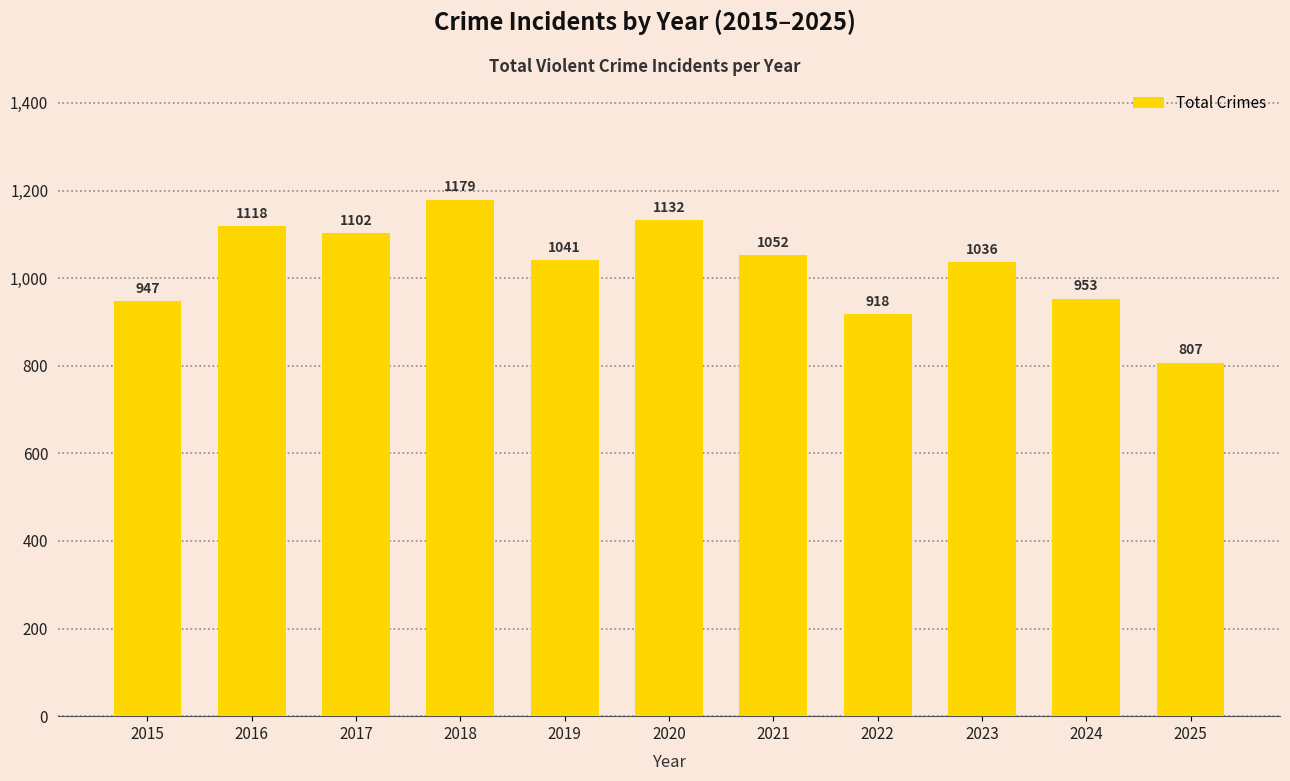

What is the maximum value shown in the chart?

1179